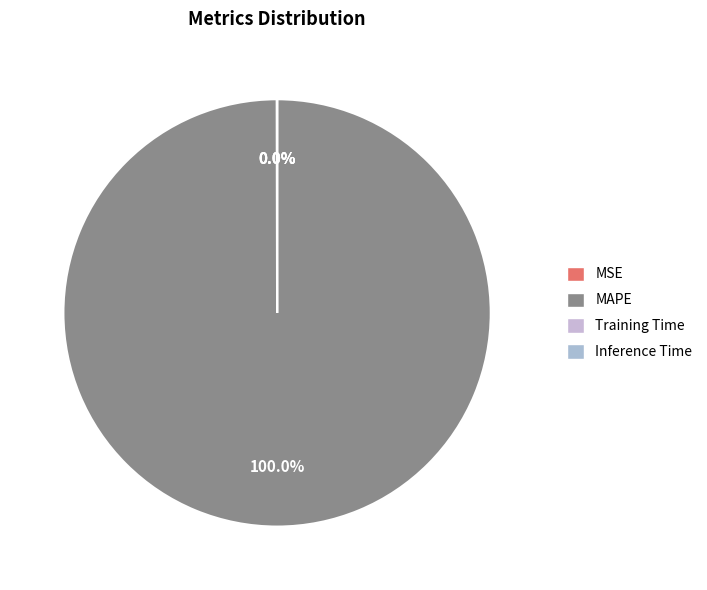

Which slice is the smallest?

Inference Time